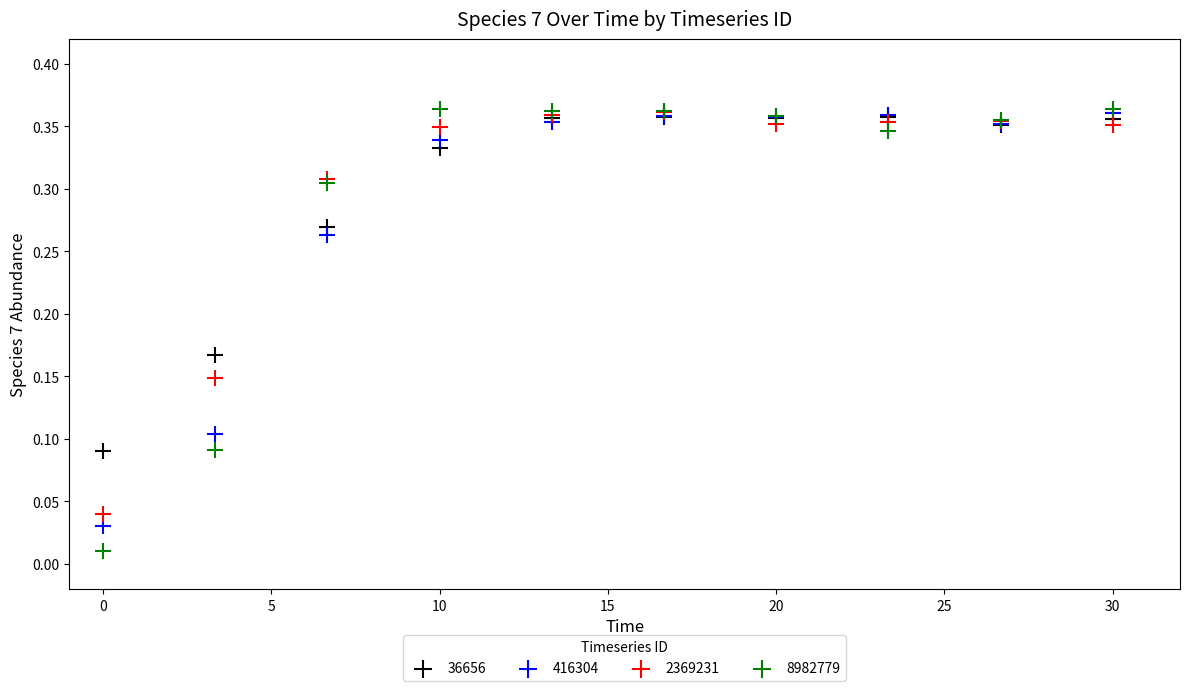

What are all the series names shown in the legend?

36656, 416304, 2369231, 8982779